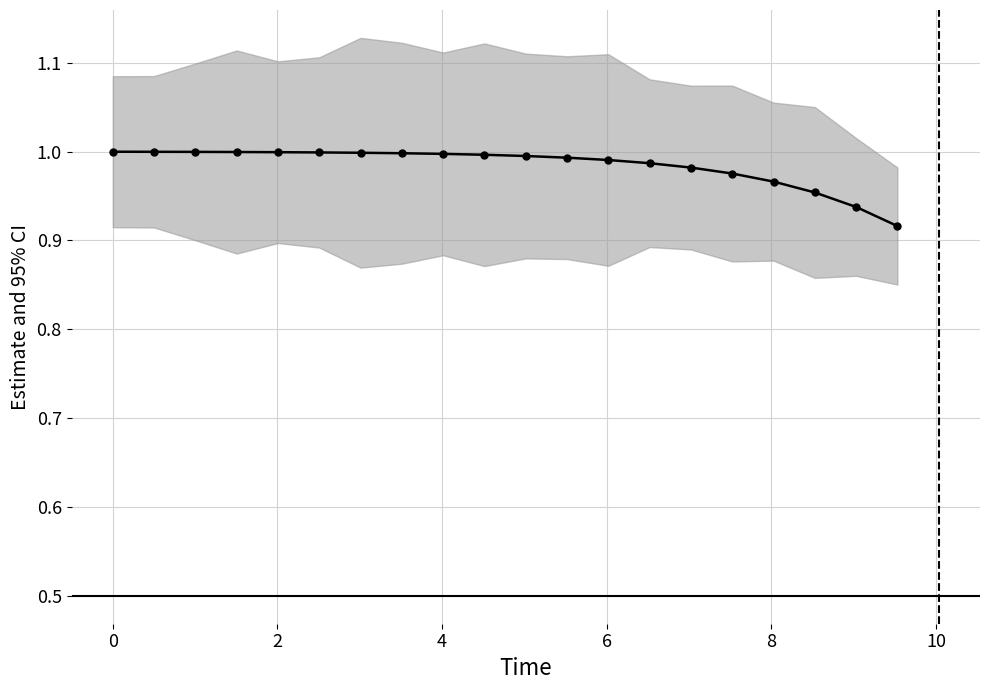

Is this an area chart (filled region under the line)?

No